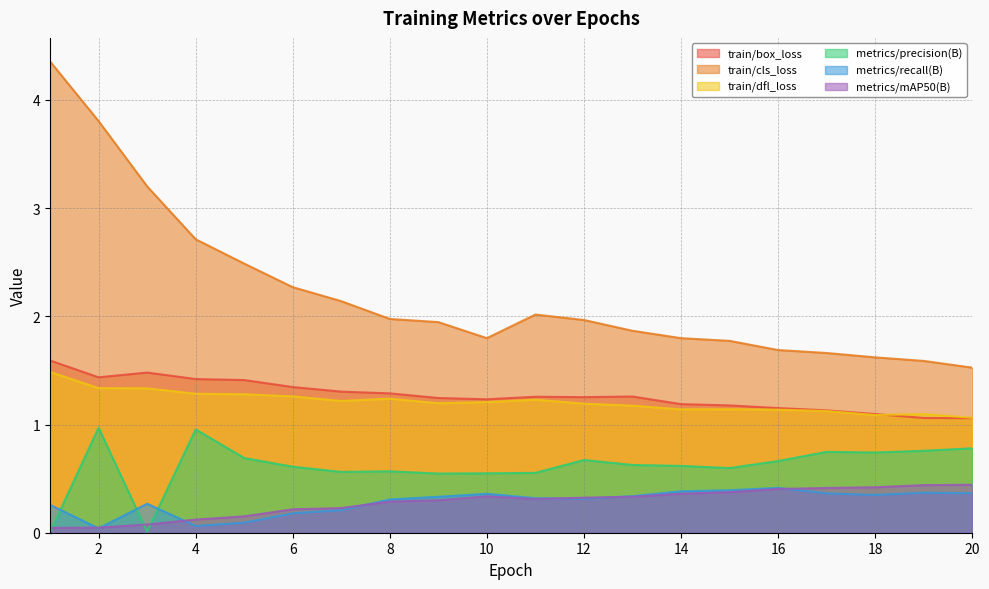

True or false: metrics/recall(B) has a value of 0.1 at 7.

False